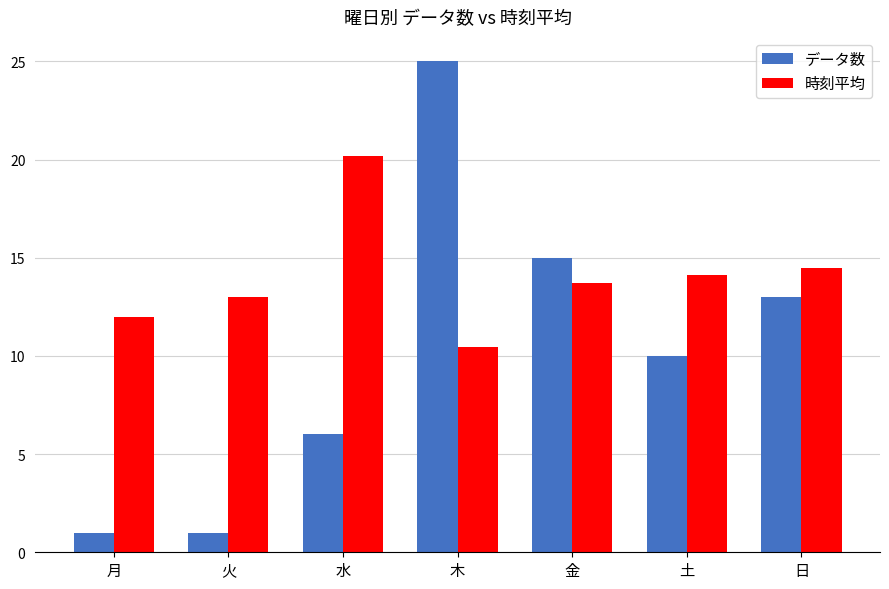

What is the label of the 7th bar from the left?

日